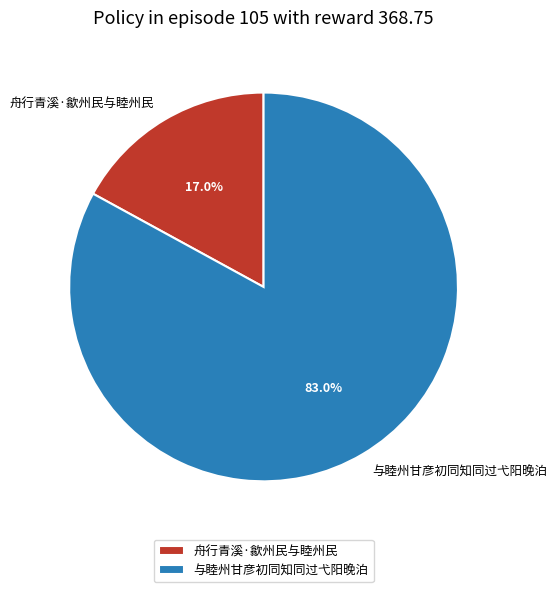

To the nearest percent, what percentage of the pie is 舟行青溪·歙州民与睦州民?

17%